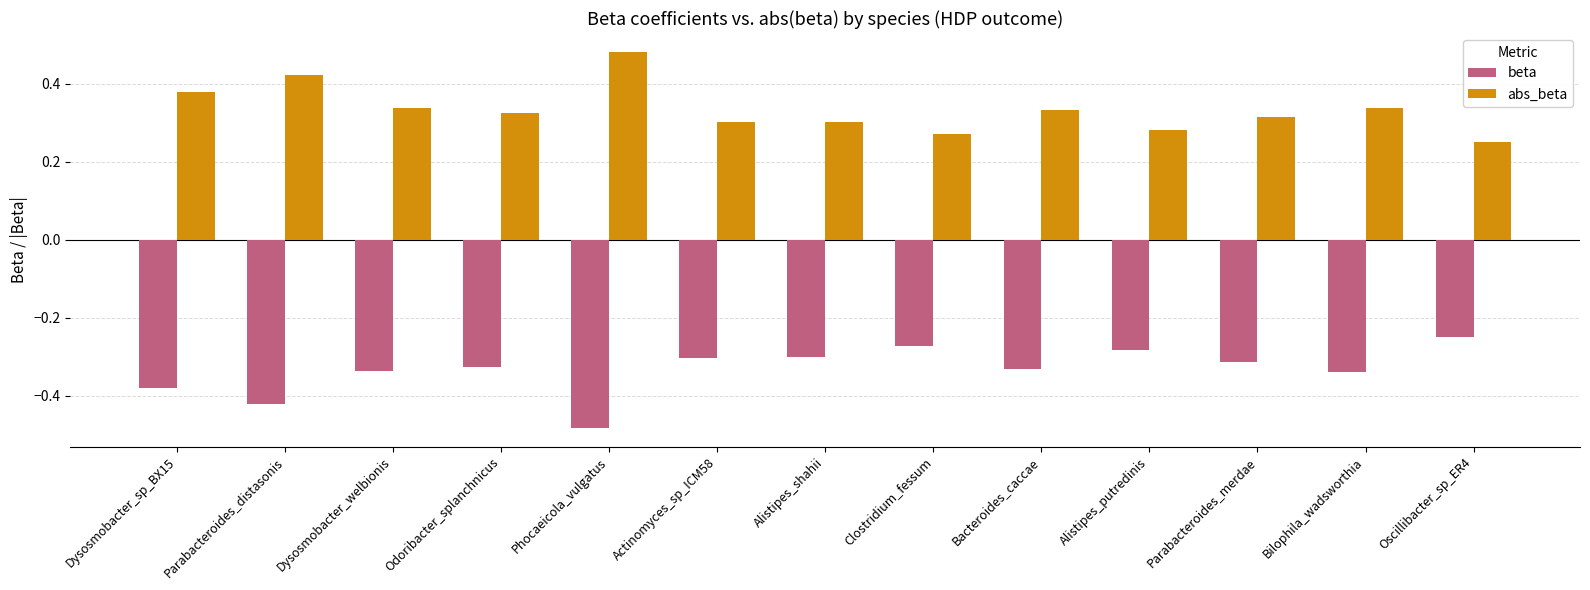

List the series in order of their overall mean, highest first.

abs_beta, beta